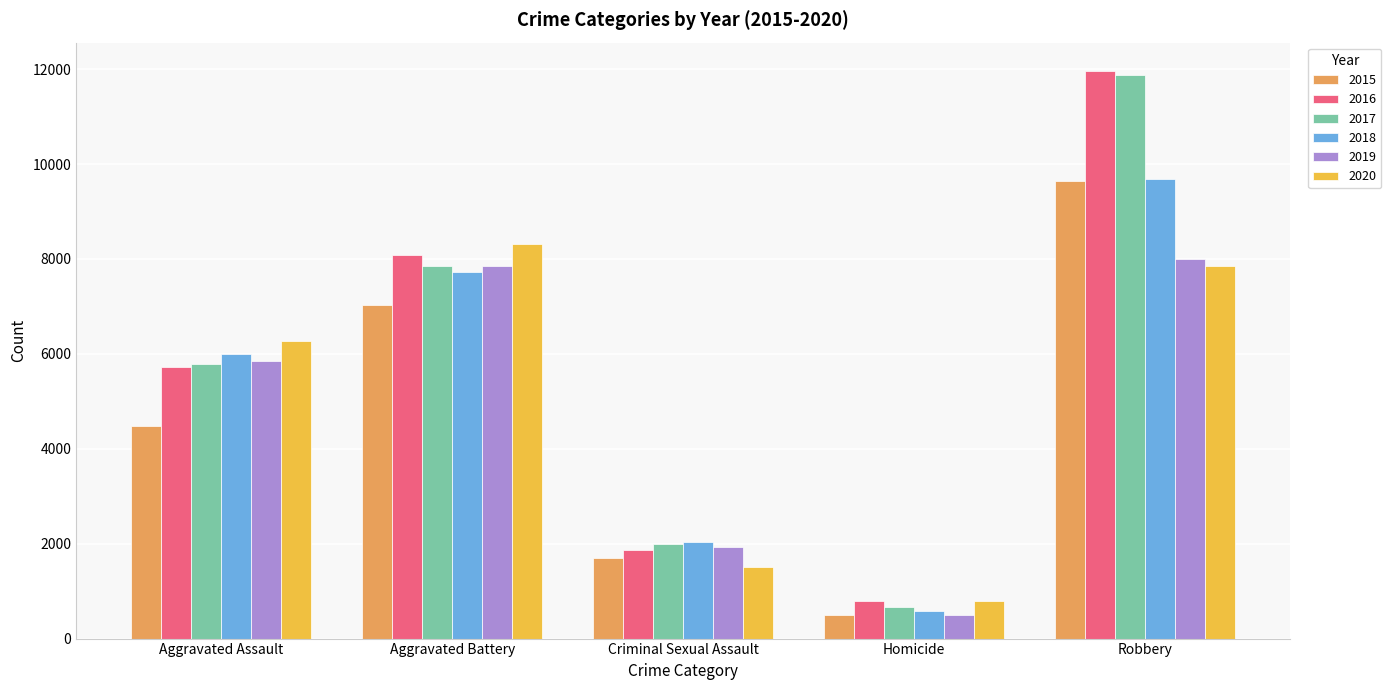

Is the value of 2020 at Aggravated Battery greater than the value of 2016 at Aggravated Battery?

Yes